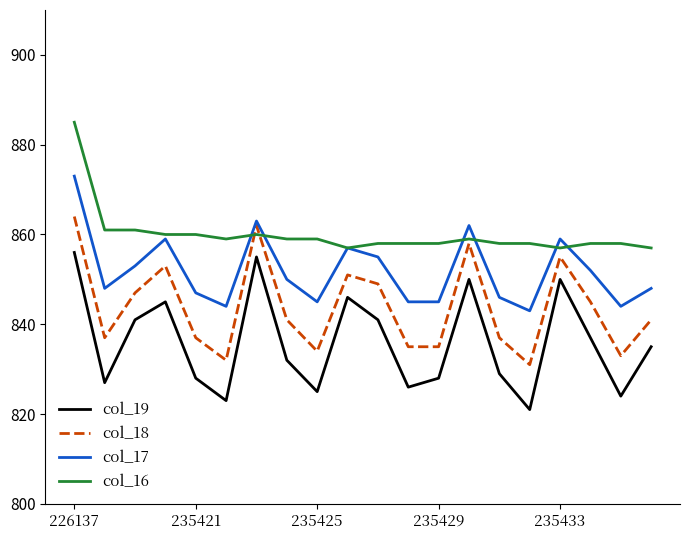

Which series has the largest total across all categories?

col_16